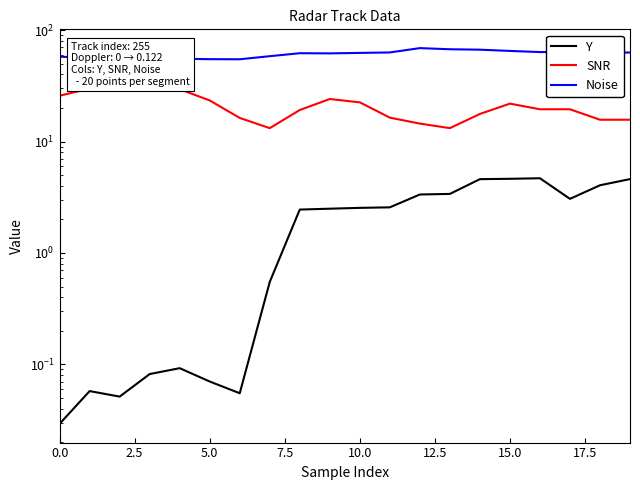

List the series in order of their overall mean, highest first.

Noise, SNR, Y